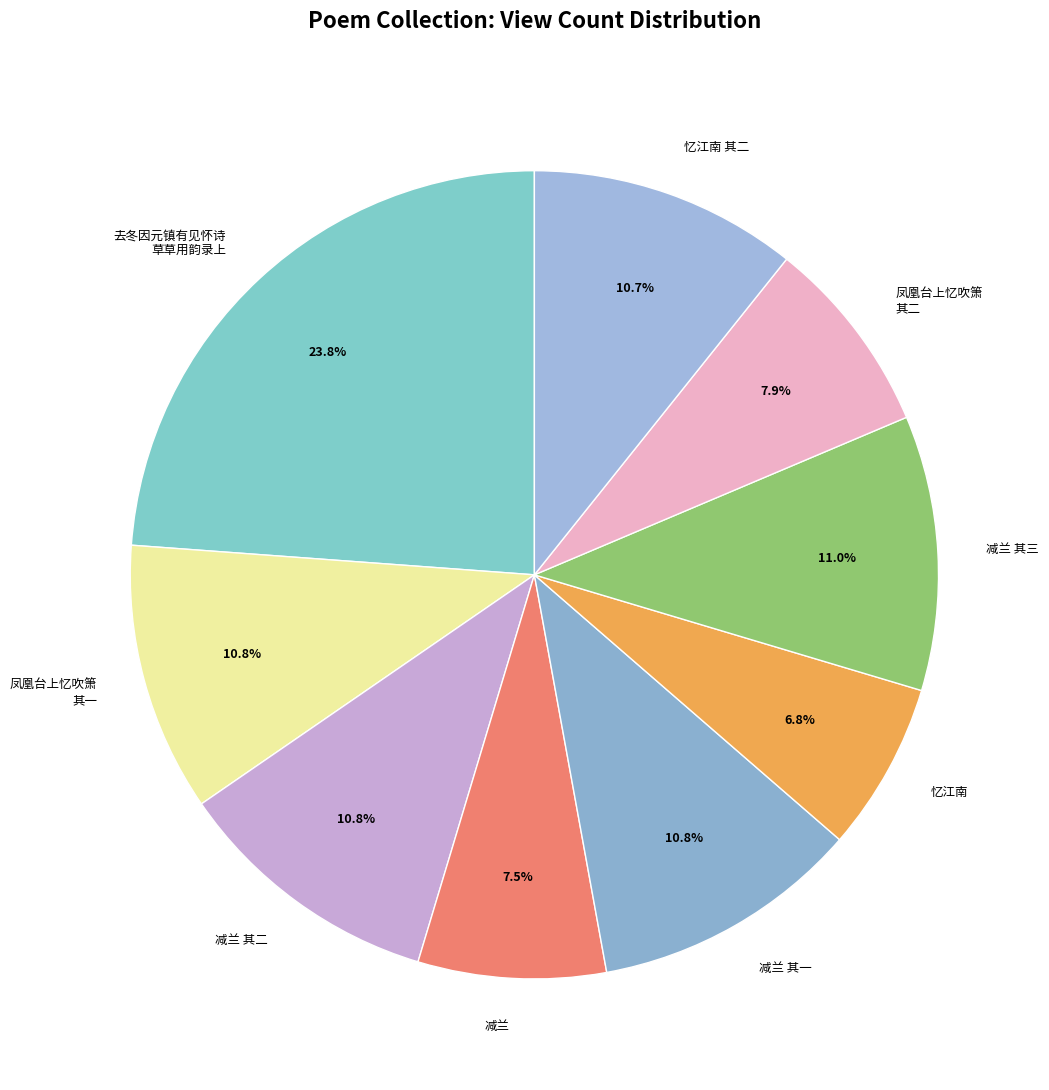

Do 凤凰台上忆吹箫 其二 and 减兰 其三 together represent more than half of the pie?

No